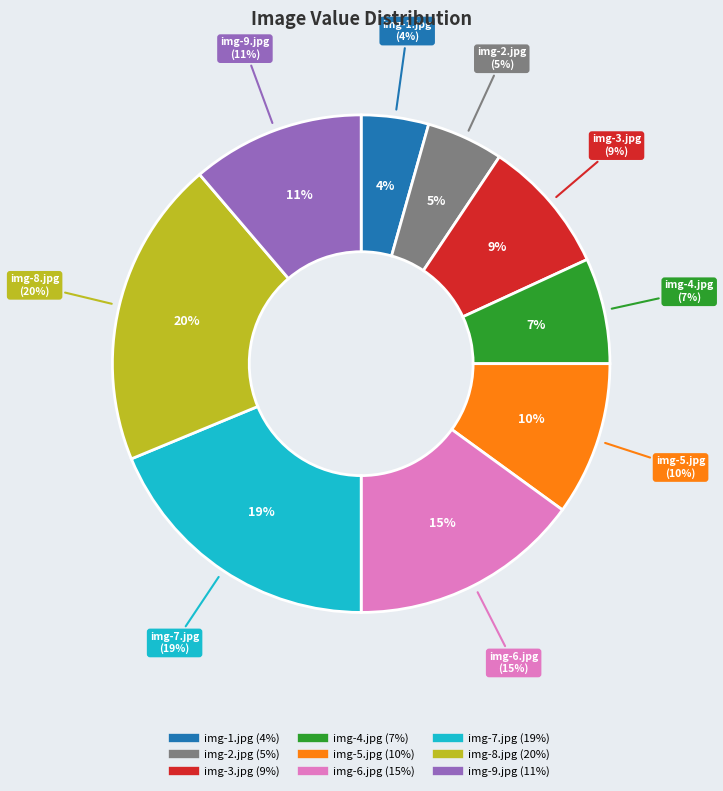

Approximately how many times larger is the value at img-1.jpg compared to img-9.jpg?

0.4